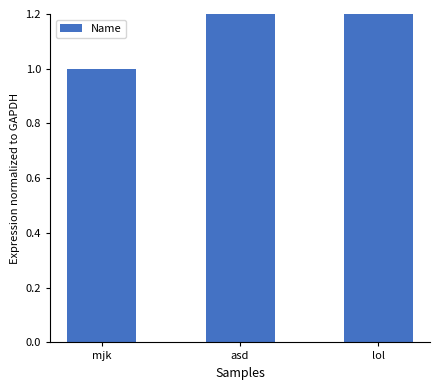

Does the chart contain any negative values?

No